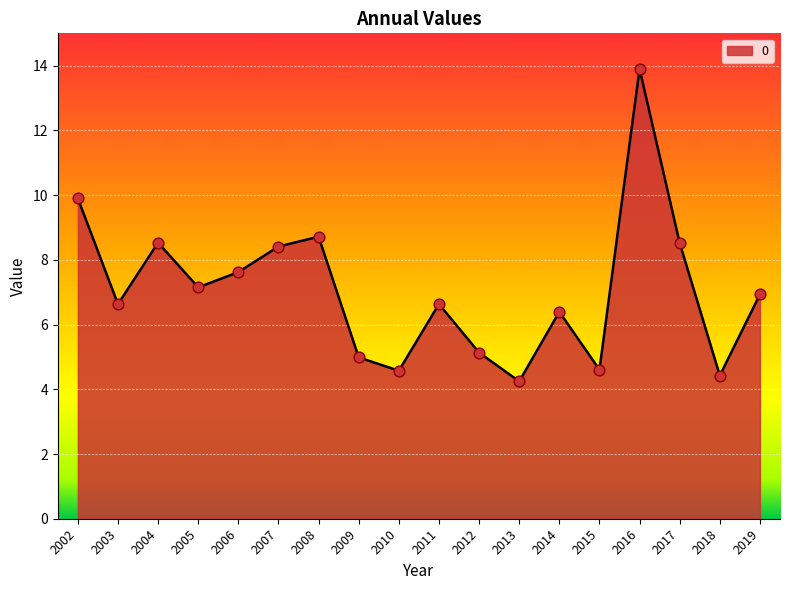

What is the change in value from 2002 to 2004?

-1.4